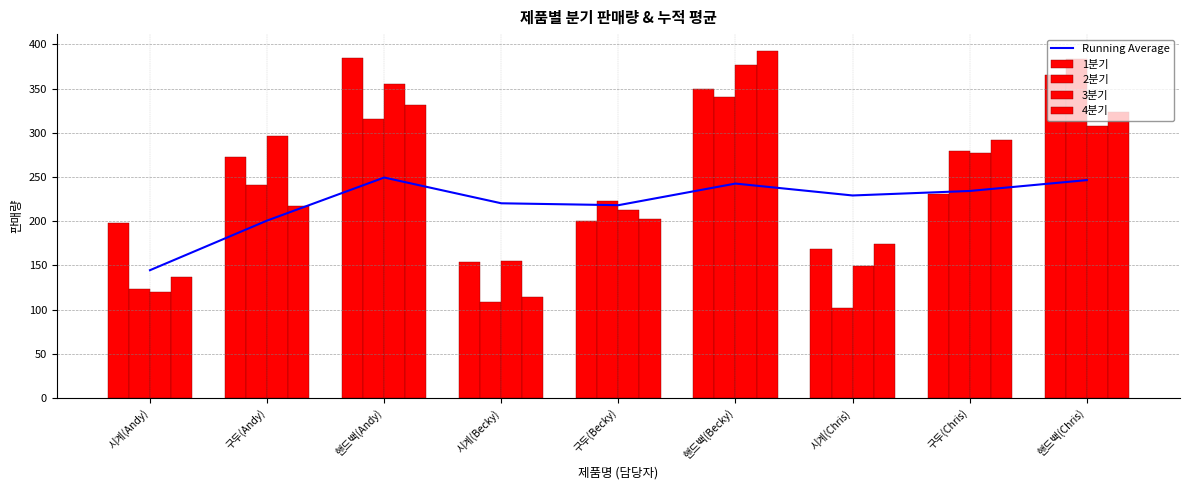

Are the bars grouped side by side (vs. stacked)?

Yes